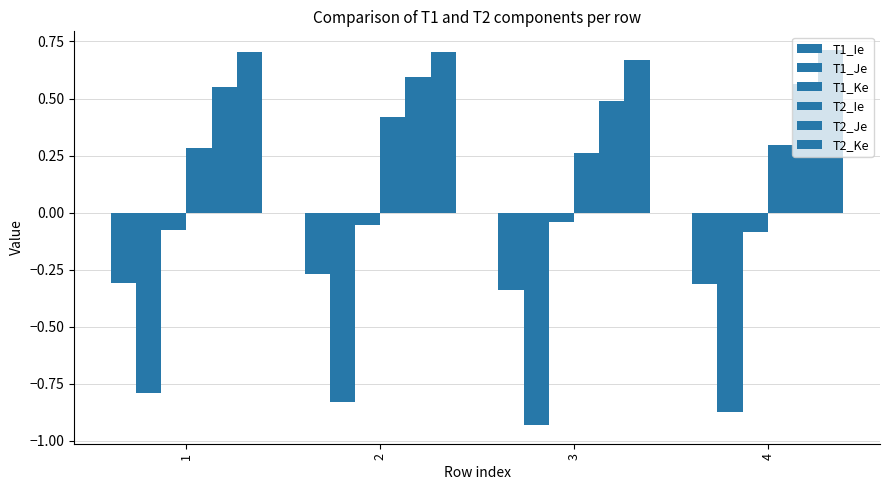

What is the value of the T2_Je bar at the 3rd from the left?

0.5